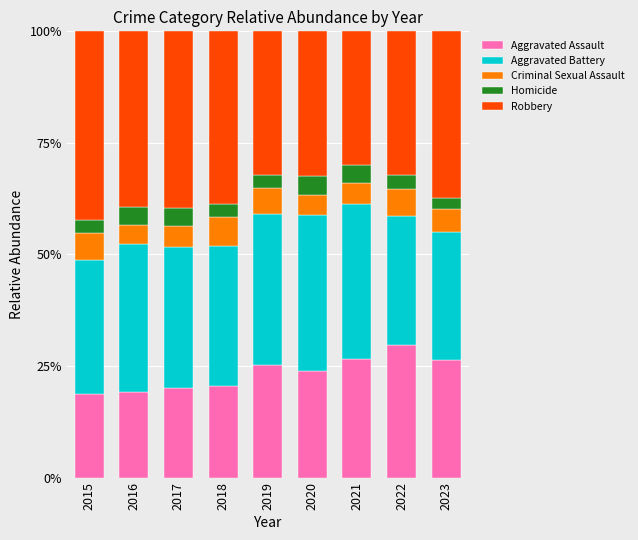

What is the total value across all series at 2016?

100.0